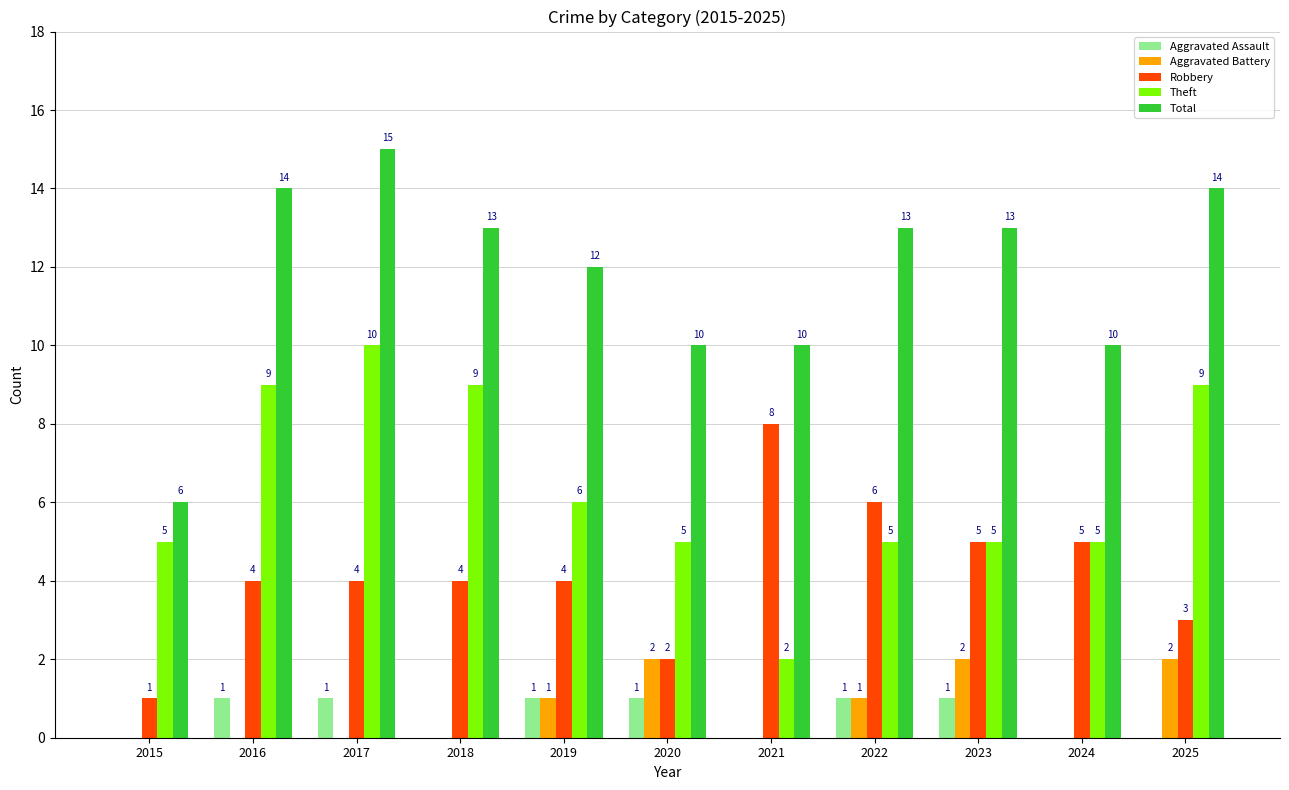

Which series changed the most between 2021 and 2025?

Theft